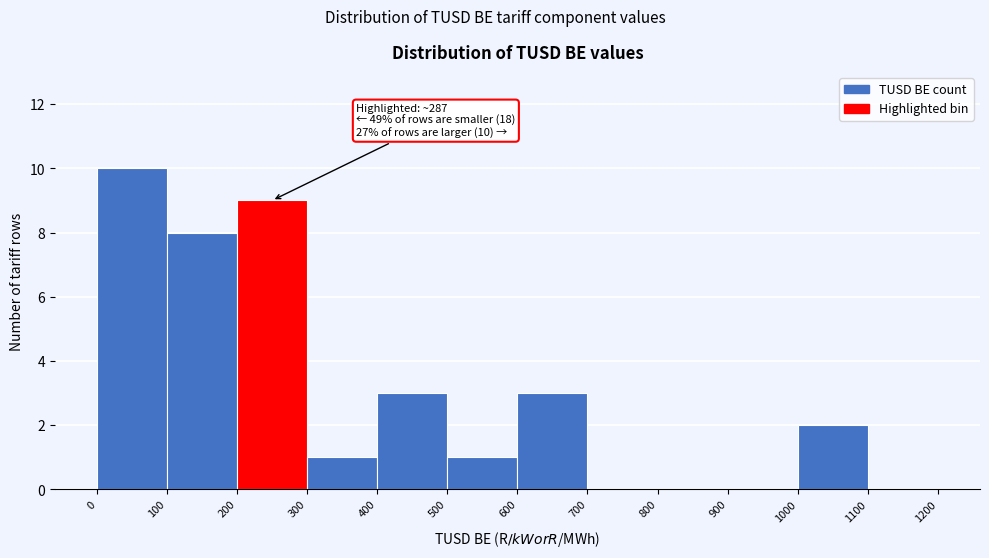

Over which range of the x-axis is the bar tallest?

0 to 100